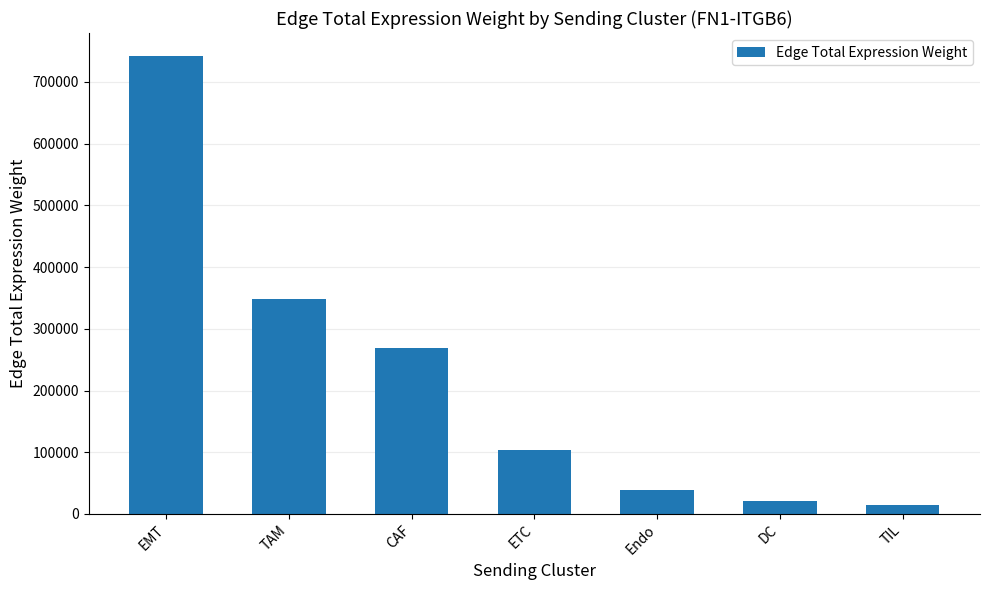

How many bars are there in total?

7